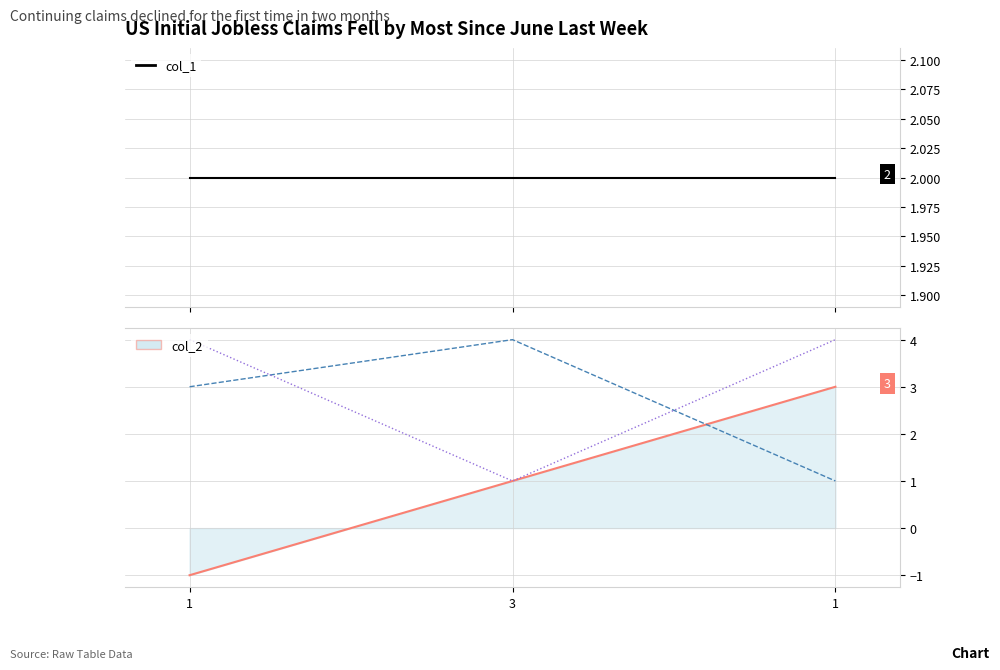

What is the highest value of the col_4 series?

4